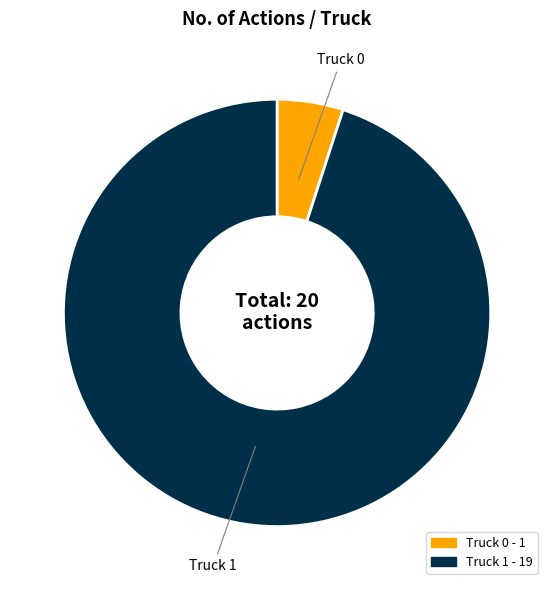

Rank the categories by value from highest to lowest.

Truck 1, Truck 0